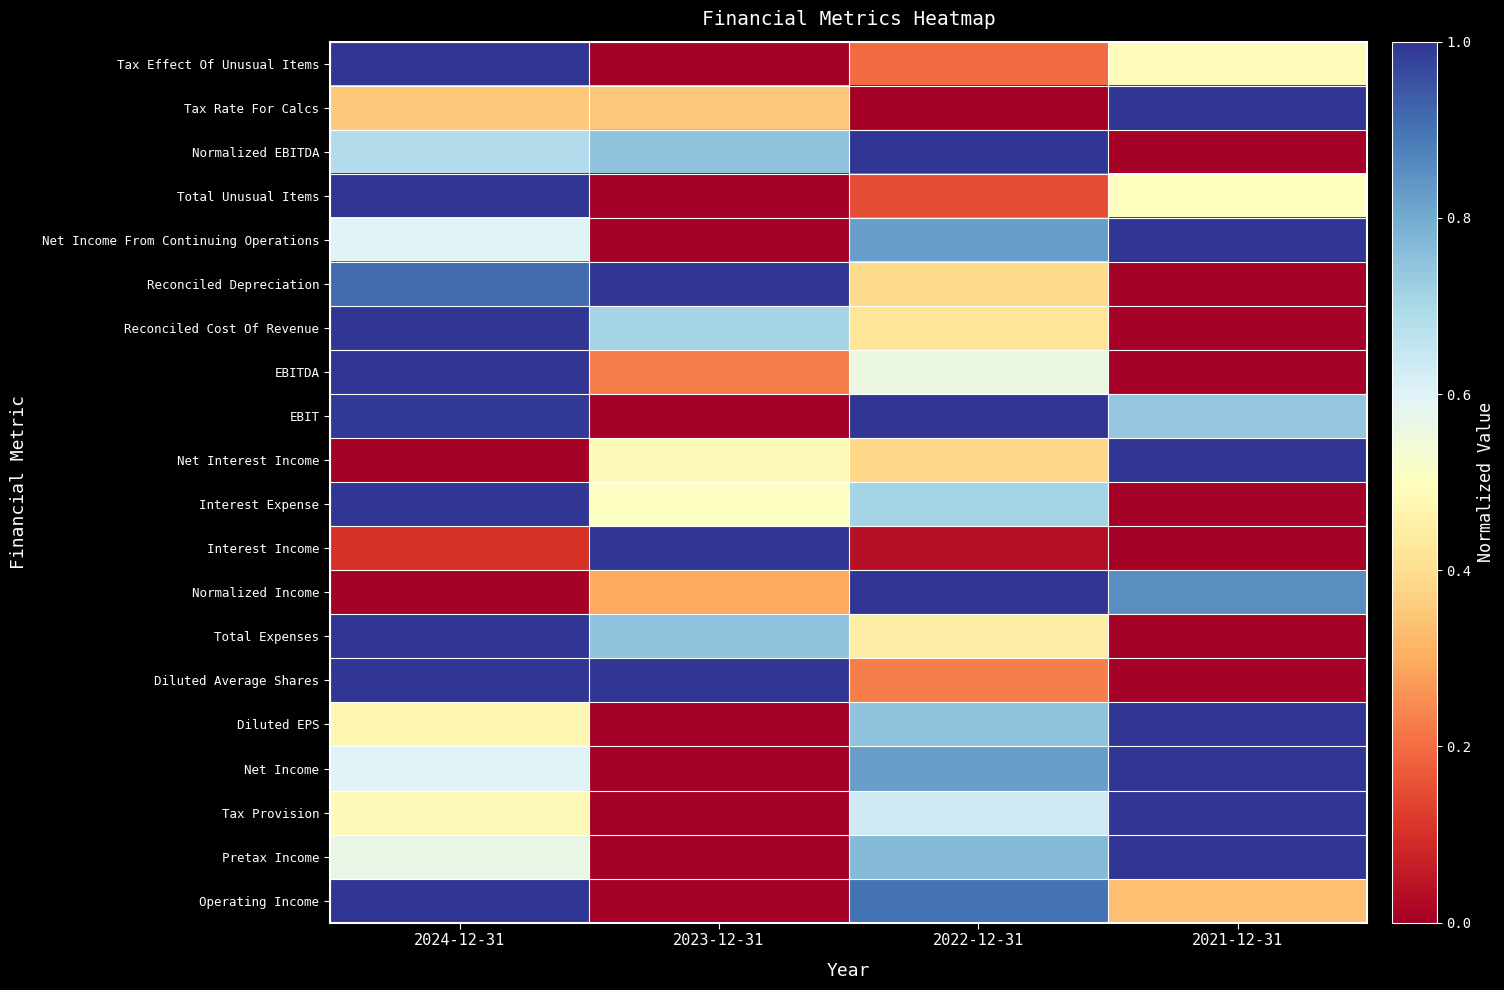

What is the maximum value shown in the chart?

1.0